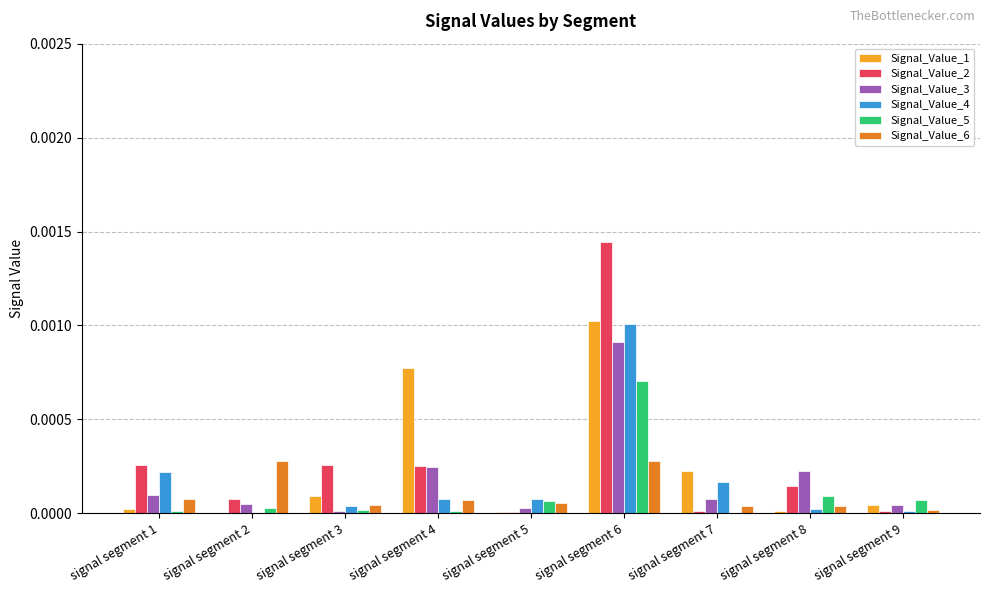

At which category is the sum across all series the highest?

signal segment 6